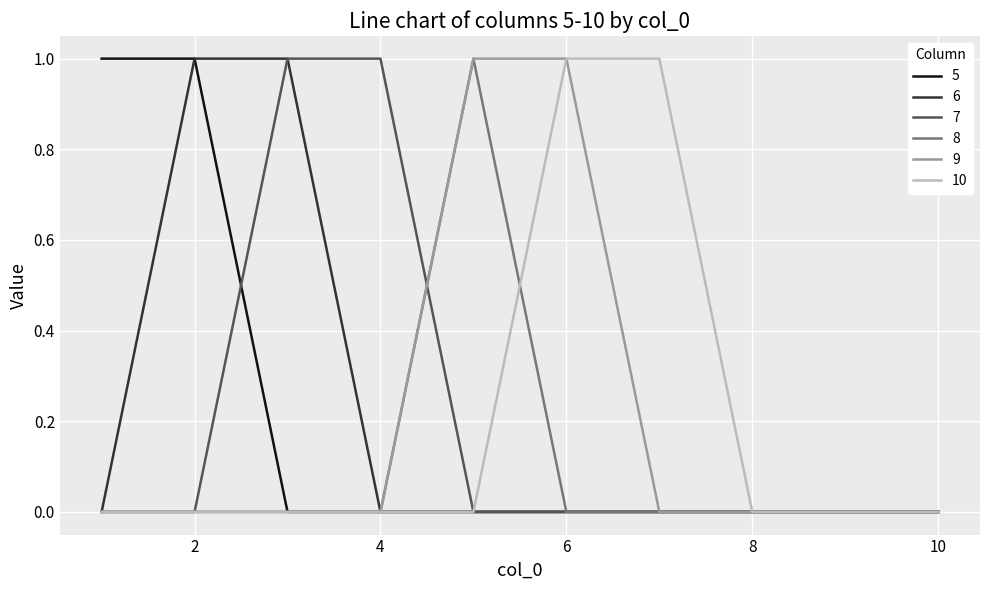

How many lines are shown in the chart?

6